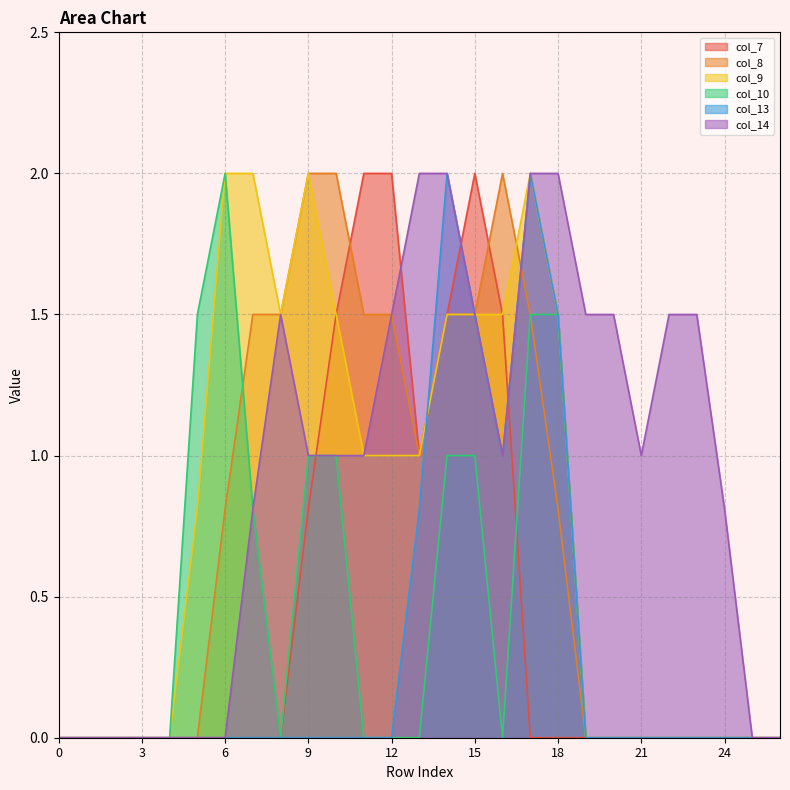

What is the spread (max minus min) of values at 18?

2.0